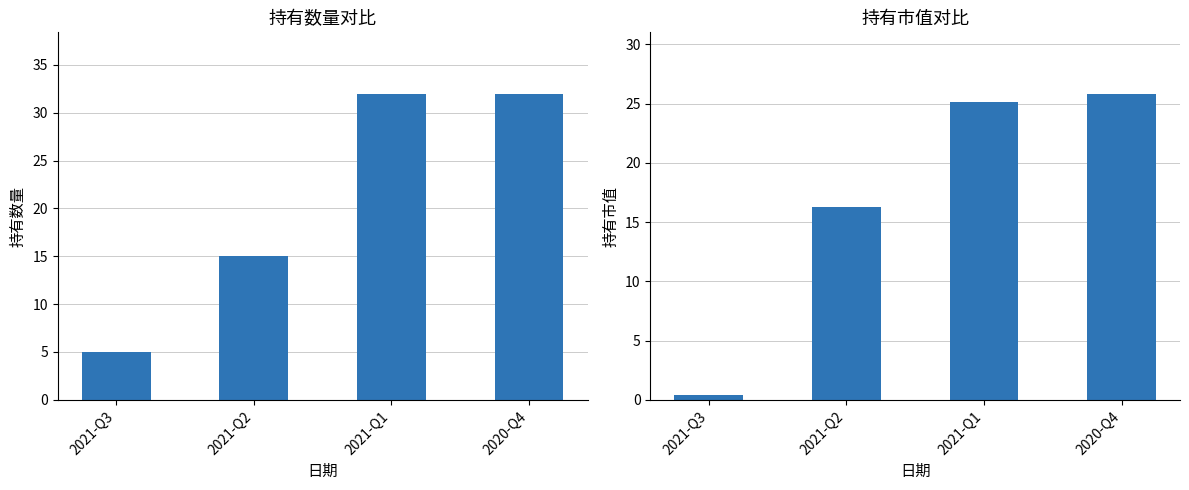

What is the greatest value displayed?

32.0